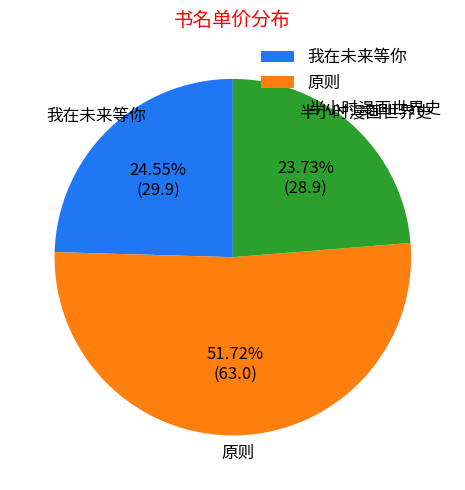

Does 原则 account for over 50% of the chart?

Yes